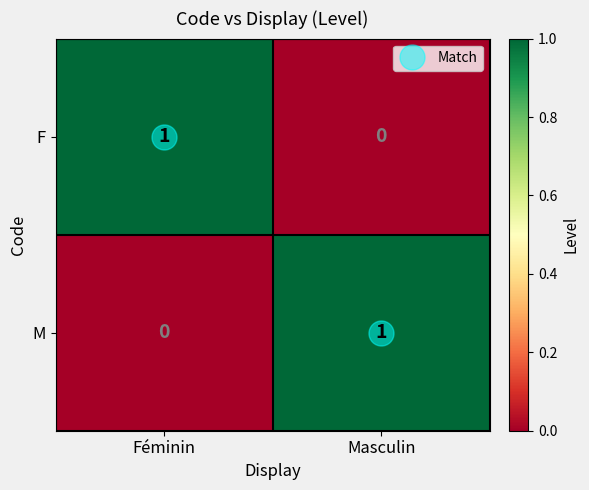

Is it true that F equals 1 at Féminin?

True